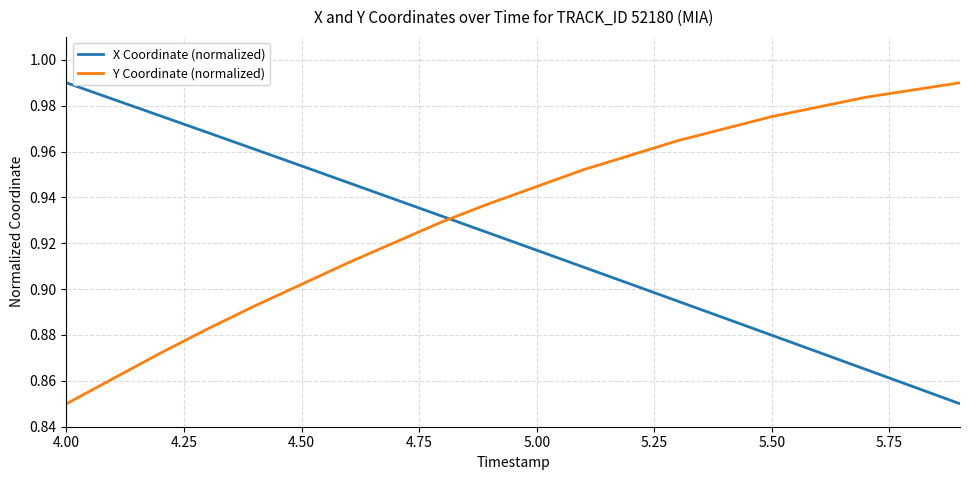

How many intersections are there between X Coordinate (normalized) and Y Coordinate (normalized)?

1